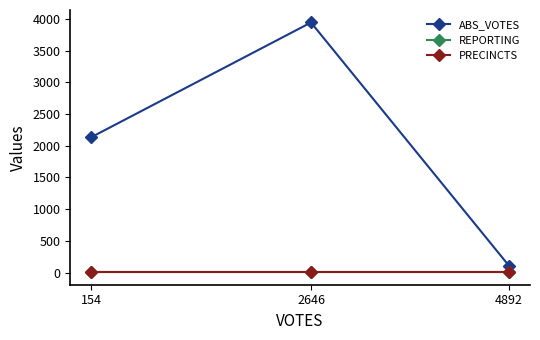

At which category does the chart reach its minimum across all series?

154